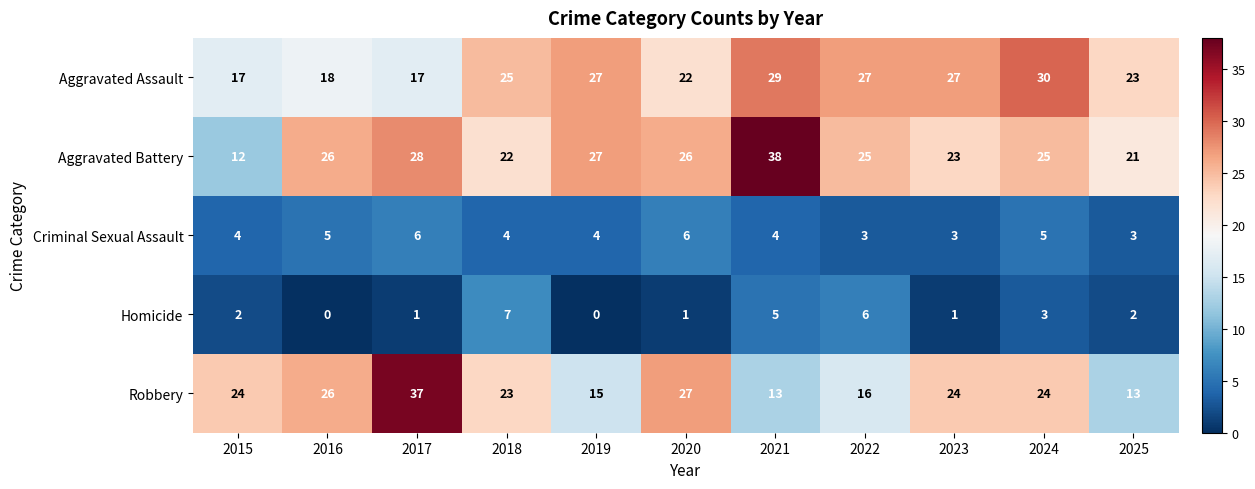

Count the Homicide values in the range 1 to 5.

7